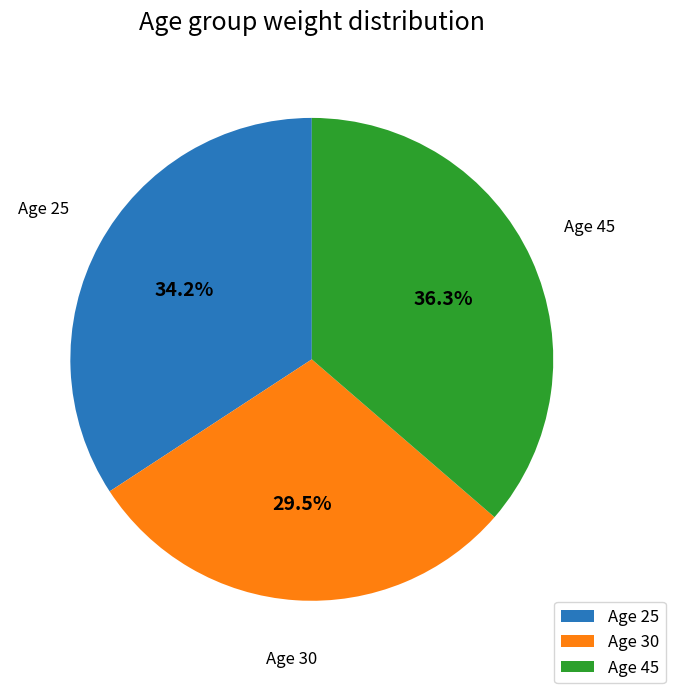

Approximately how many times larger is the value at Age 25 compared to Age 30?

1.2